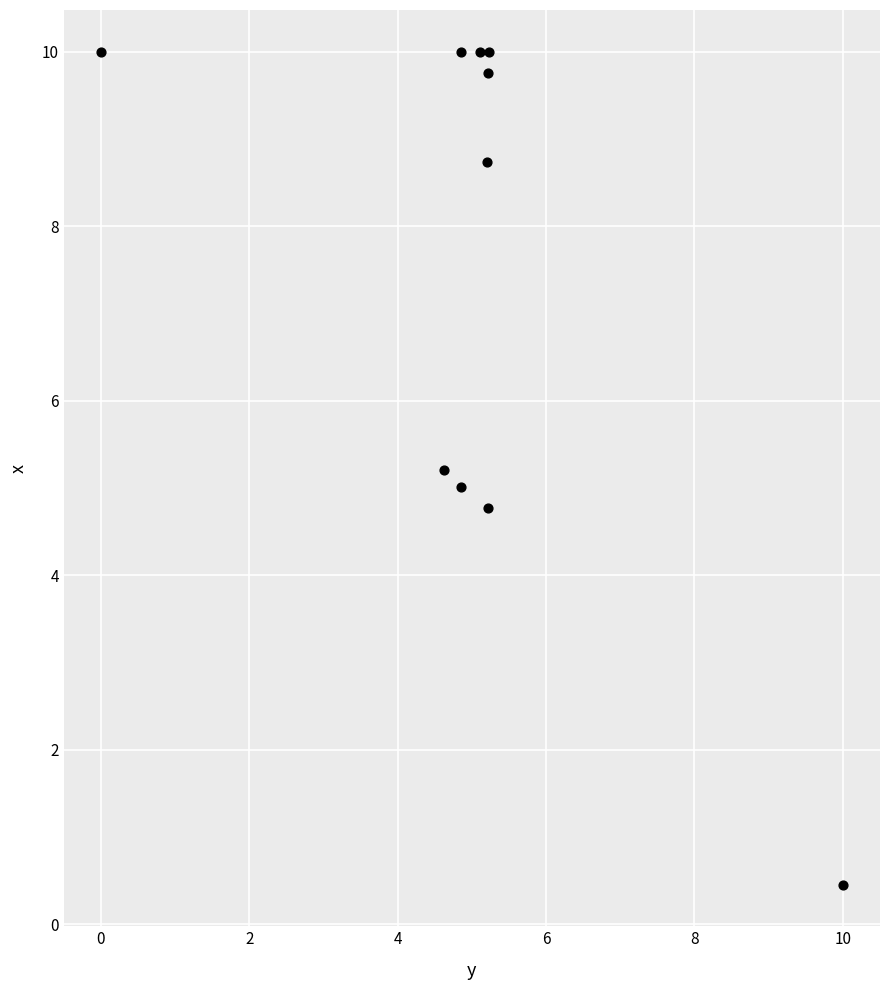

What is the average Y value?

7.4